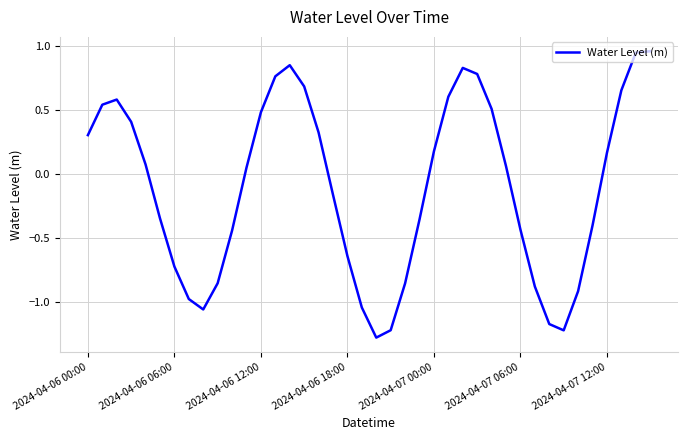

What is the difference between the maximum and second lowest values?

2.2